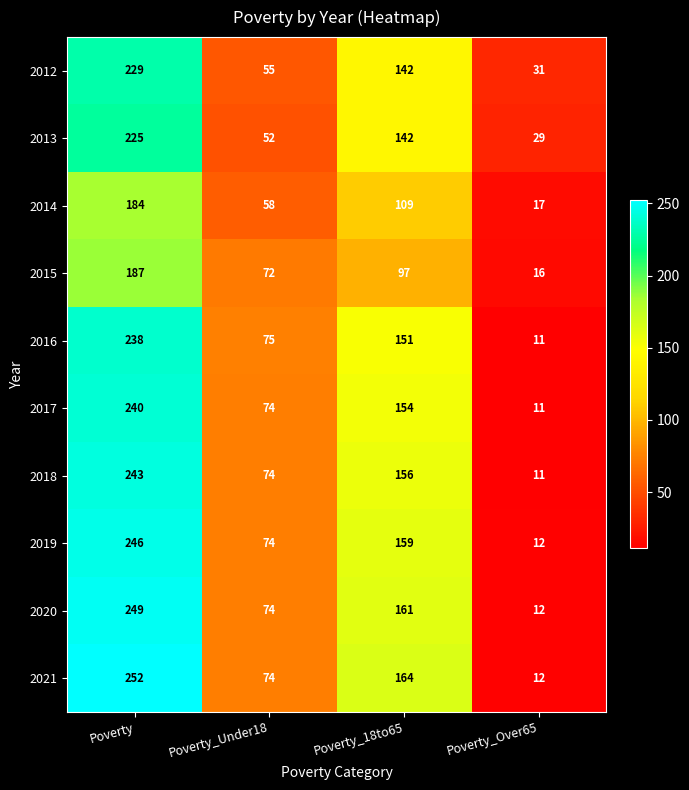

How many 2015 values are between 72 and 187?

3